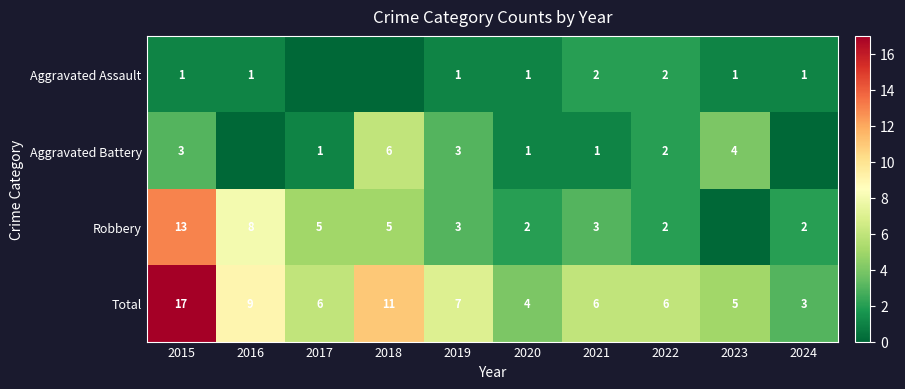

Is it true that Robbery equals 5 at 2019?

False